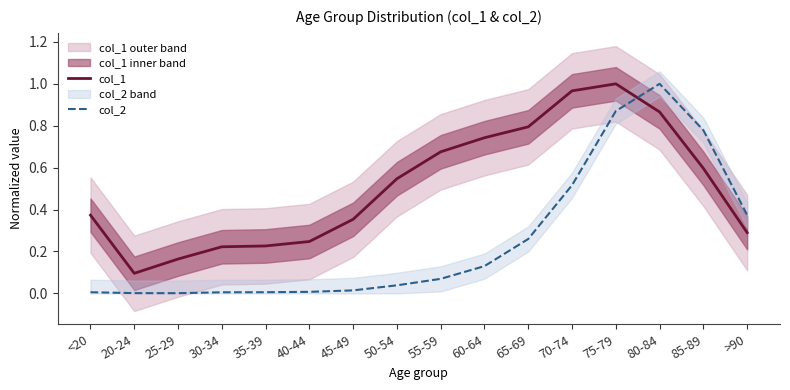

Rank the series by their average value, from highest to lowest.

col_1, col_2